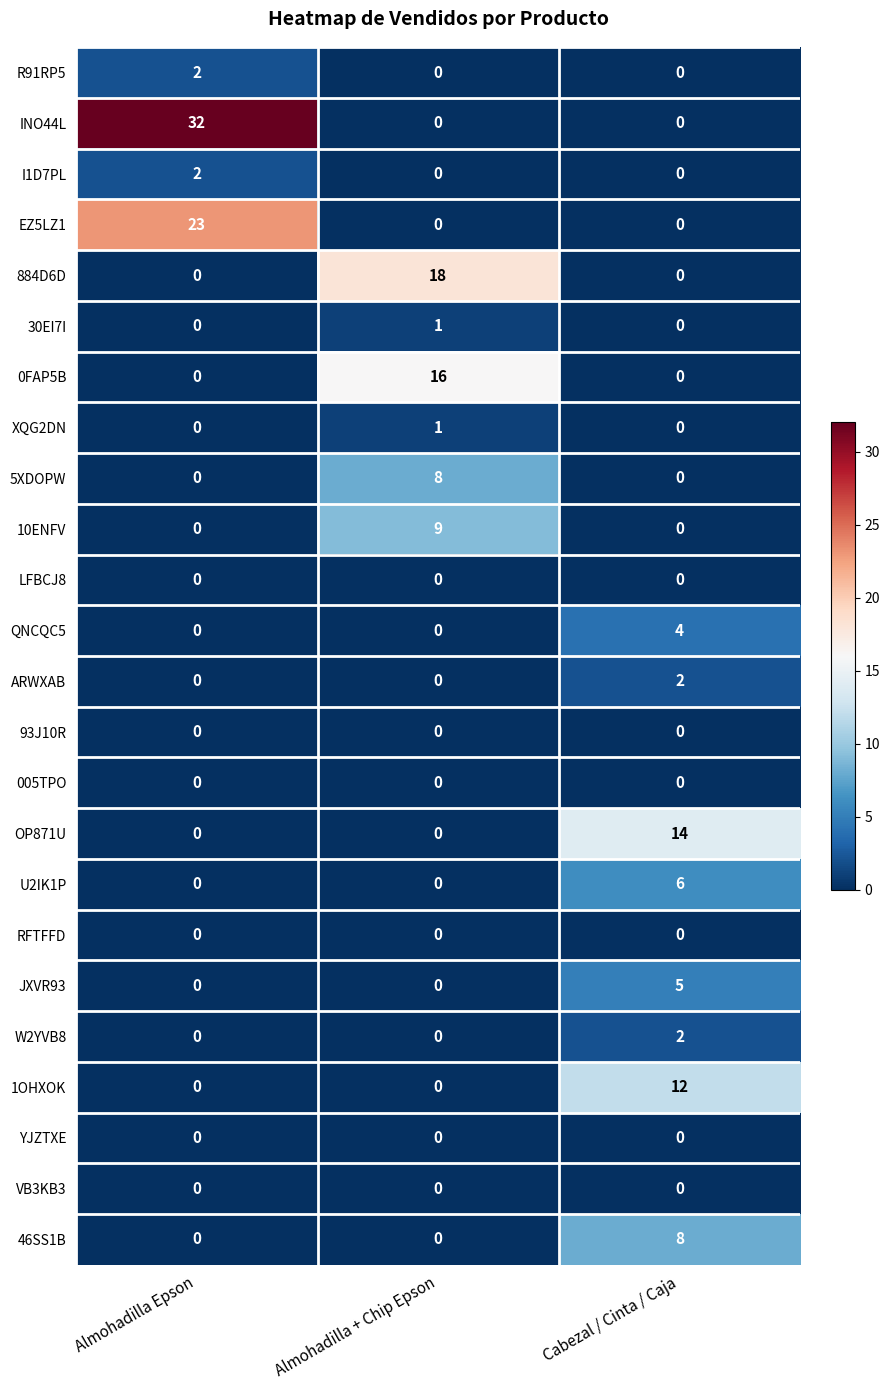

At which category does the chart reach its peak across all series?

Almohadilla Epson